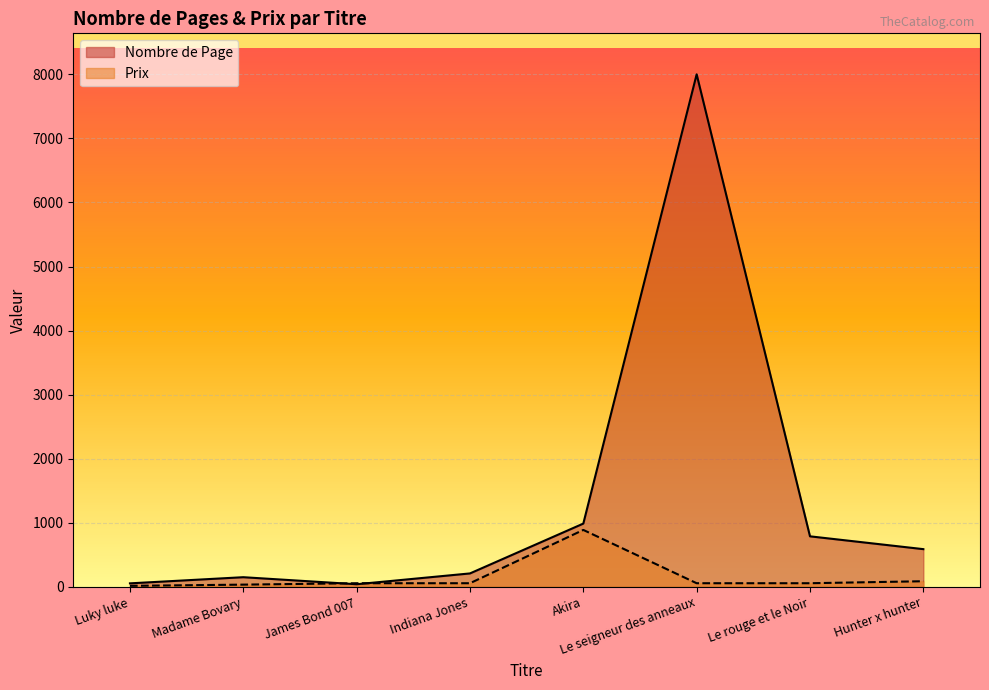

Which series ends up on top after the final intersection of Nombre de Page and Prix?

Nombre de Page